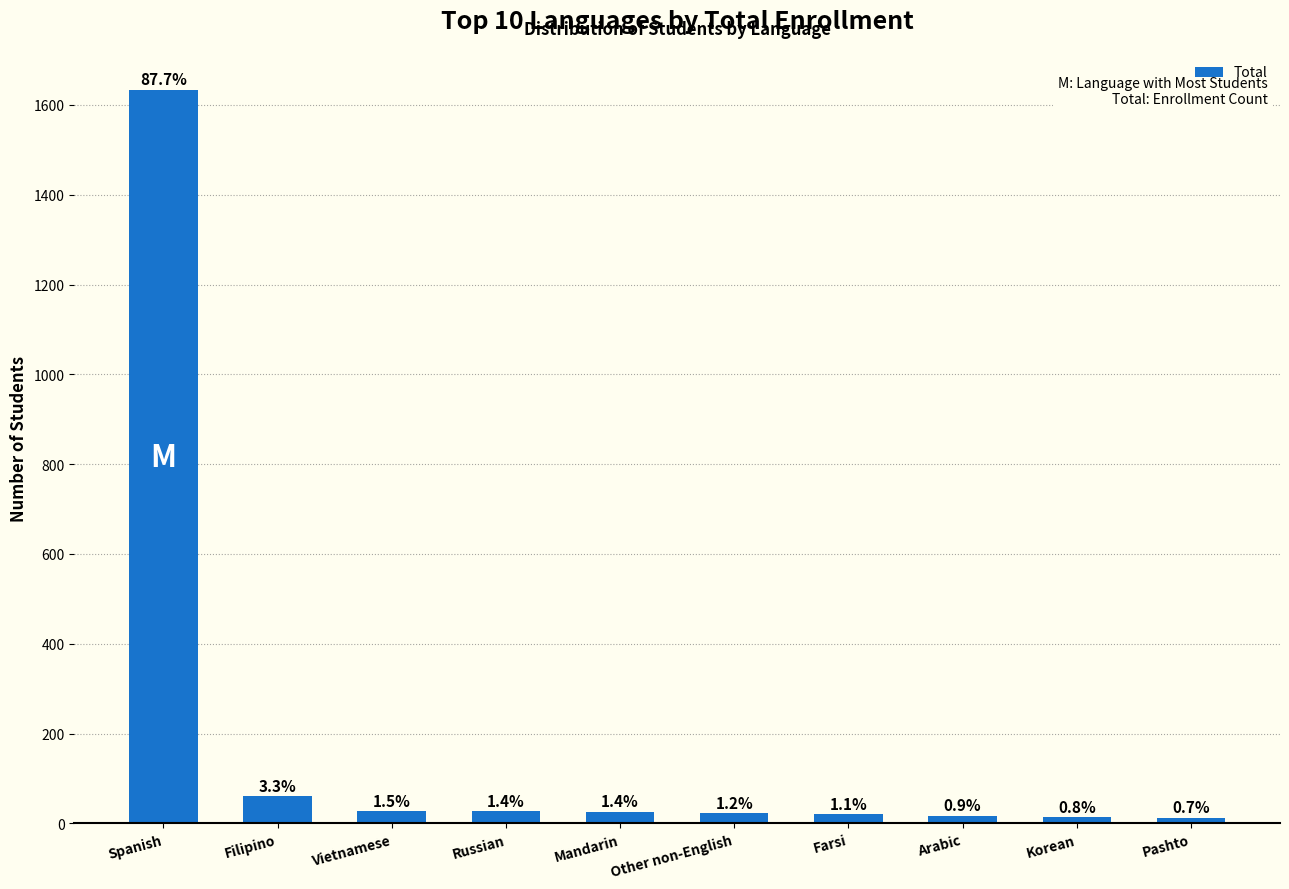

Reading right to left, extract all data points from this chart.

13	14	17	20	23	26	27	28	61	1634